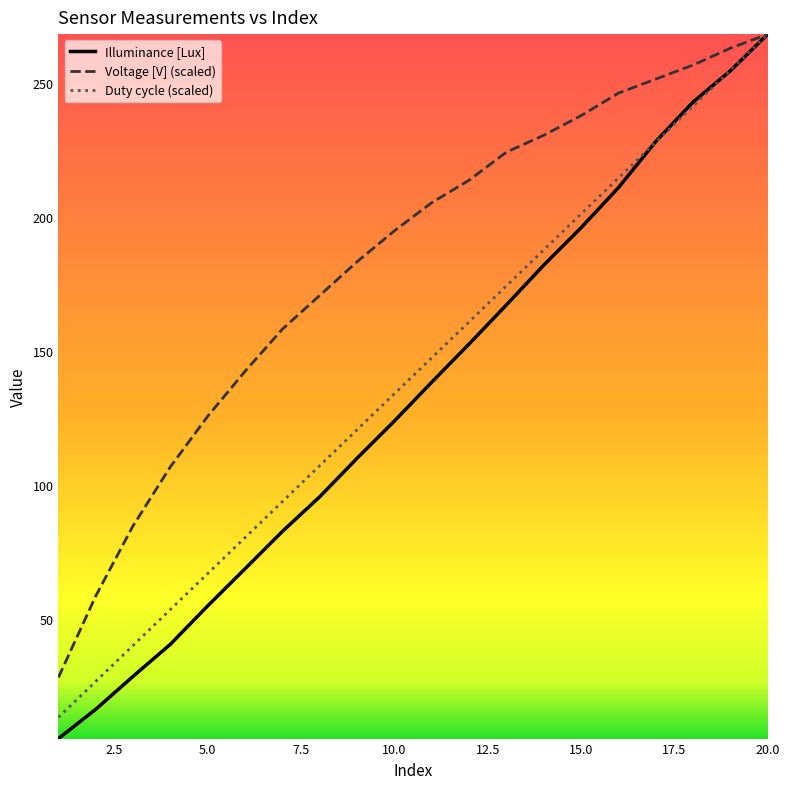

Which series has the largest total across all categories?

Voltage [V] (scaled)